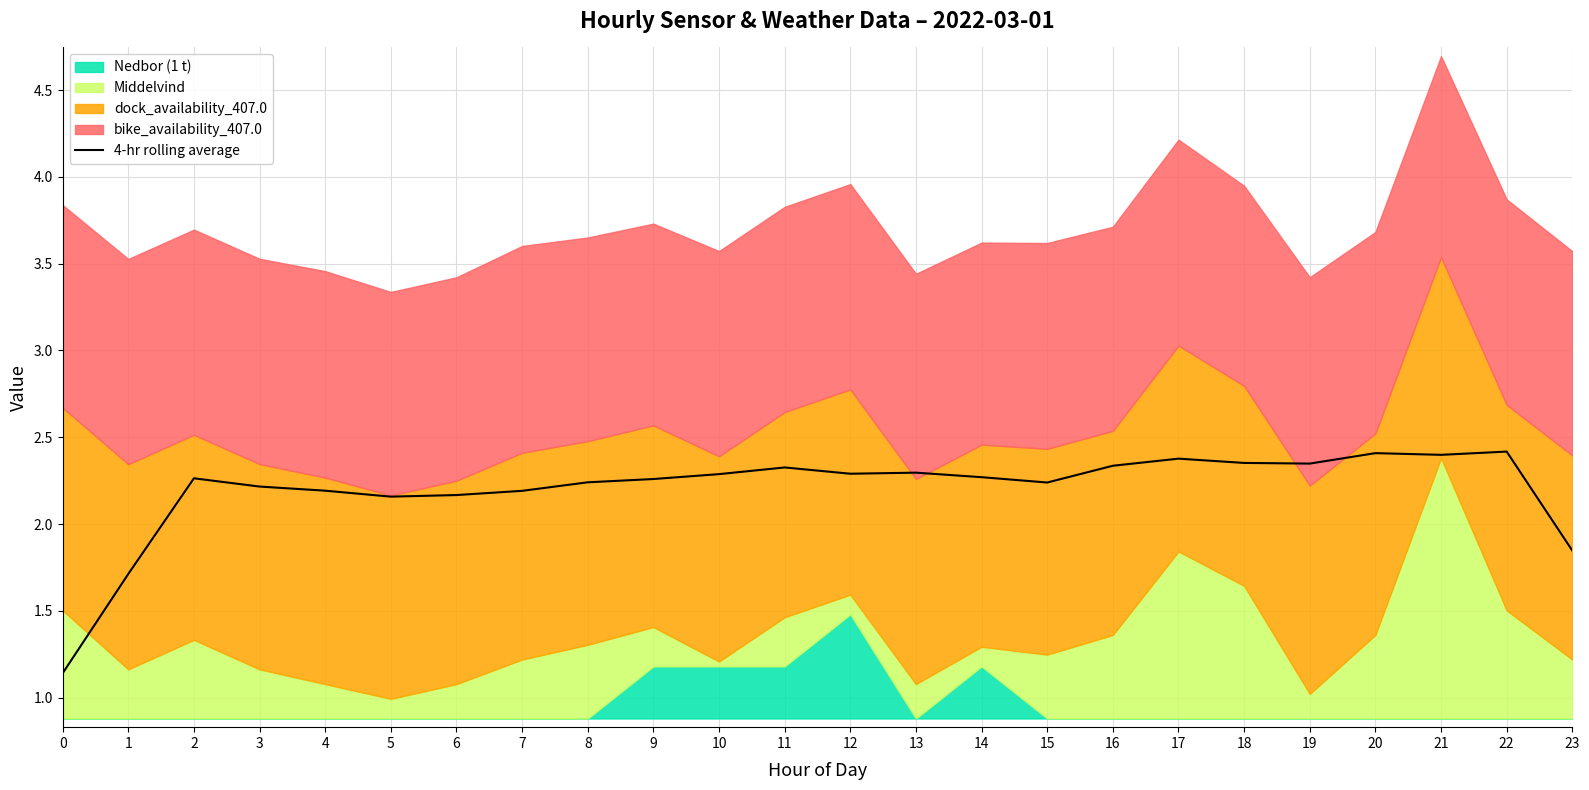

Reading right to left, what are all the values shown in this chart?

23=1.8	22=2.4	21=2.4	20=2.4	19=2.3	18=2.4	17=2.4	16=2.3	15=2.2	14=2.3	13=2.3	12=2.3	11=2.3	10=2.3	9=2.3	8=2.2	7=2.2	6=2.2	5=2.2	4=2.2	3=2.2	2=2.3	1=1.7	0=1.1